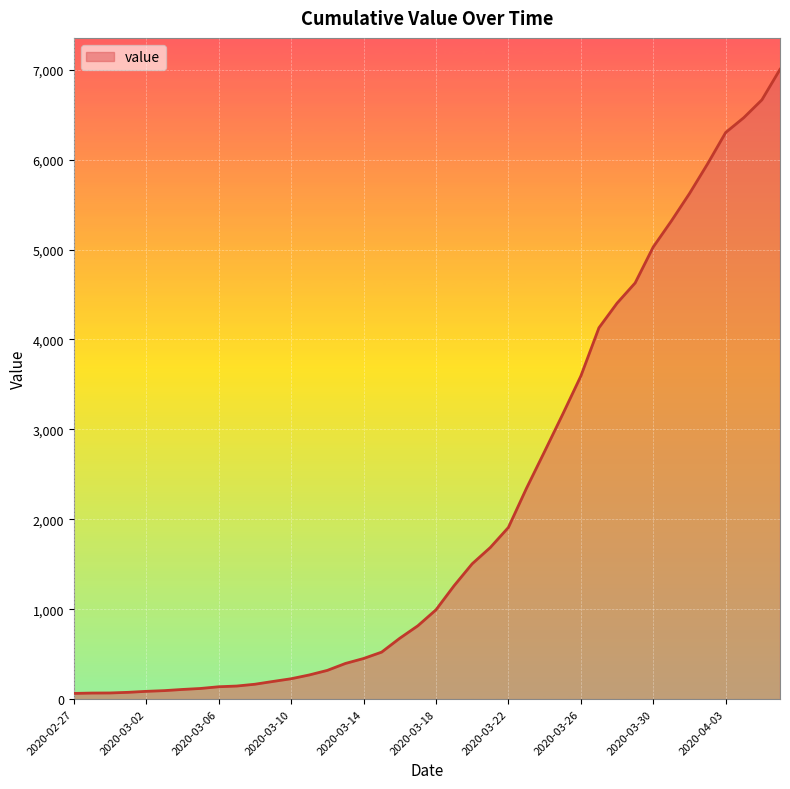

What is the greatest value displayed?

7003